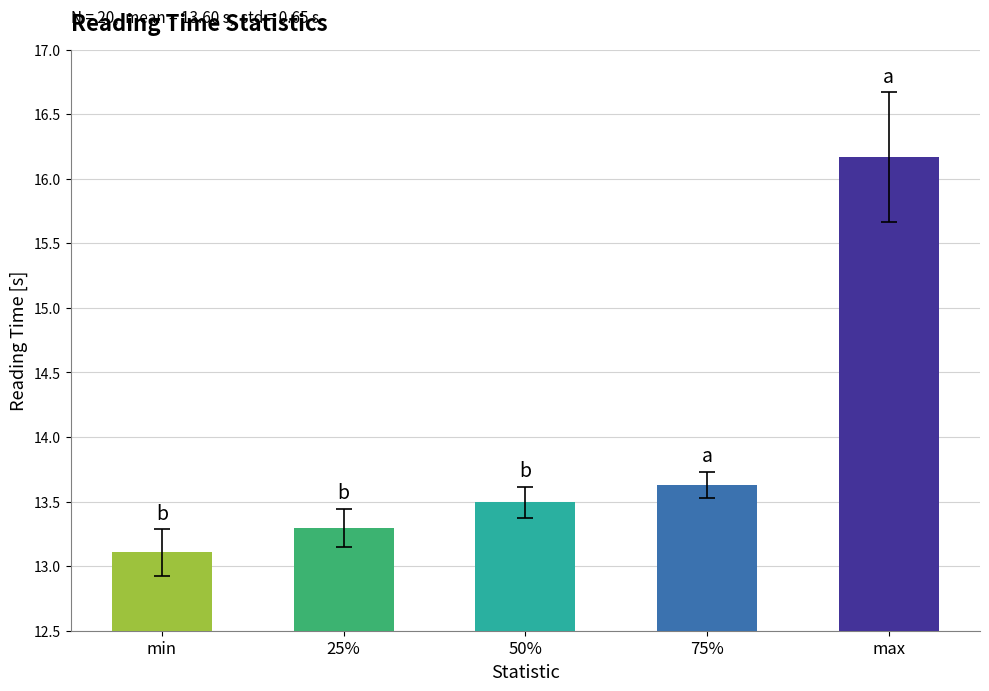

Count the number of categories in the chart.

5